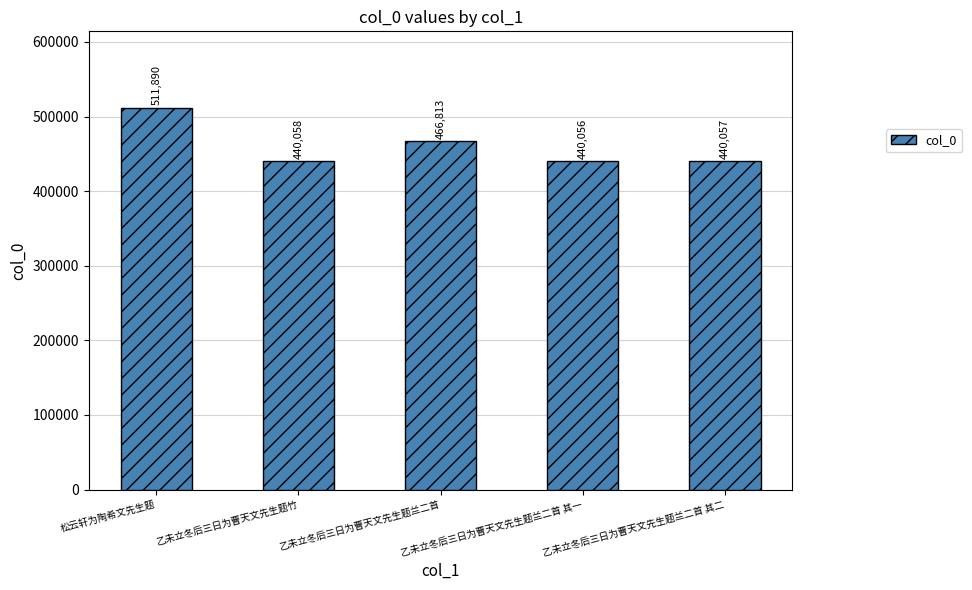

Reading left to right, transcribe all the data shown in this chart.

松云轩为陶希文先生题=511890	乙未立冬后三日为曹天文先生题竹=440058	乙未立冬后三日为曹天文先生题兰二首=466813	乙未立冬后三日为曹天文先生题兰二首 其一=440056	乙未立冬后三日为曹天文先生题兰二首 其二=440057